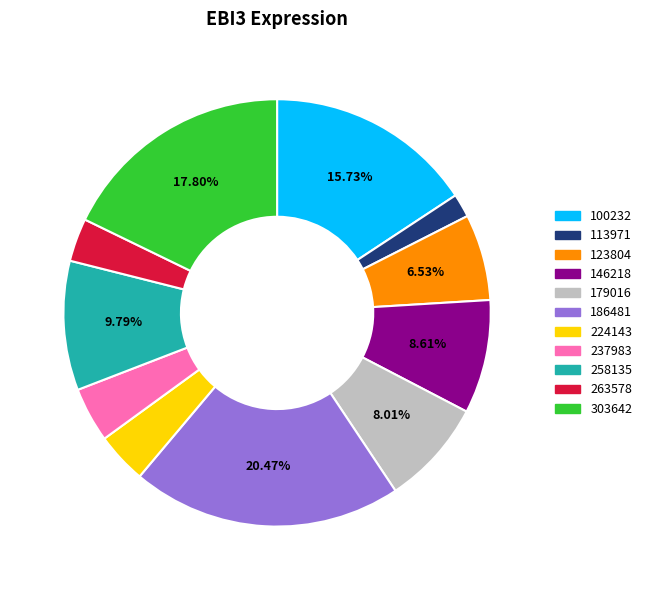

True or false: 146218 accounts for 9% of the total.

True